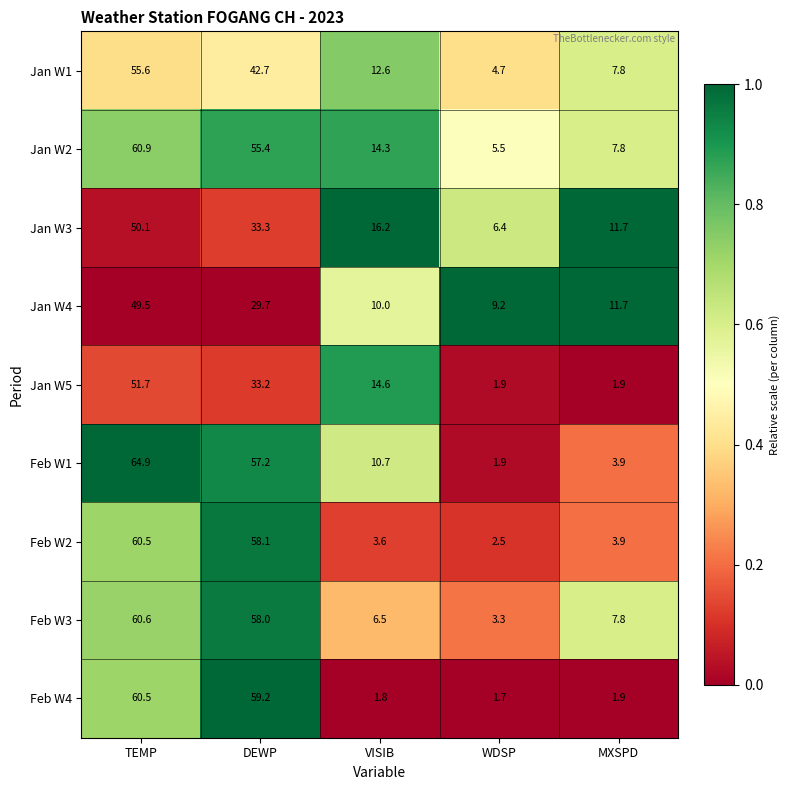

What is the spread (max minus min) of values at MXSPD?

9.8